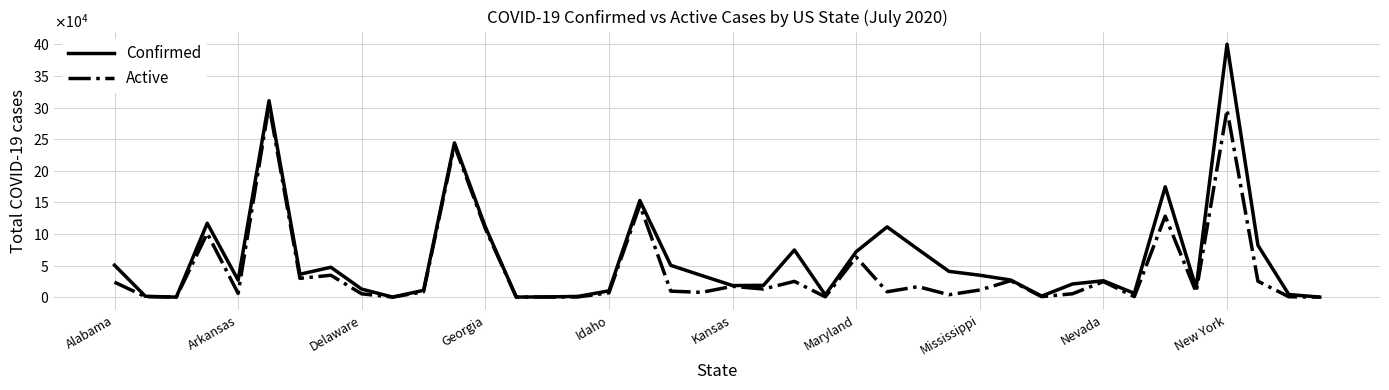

Which series has the largest total across all categories?

Confirmed